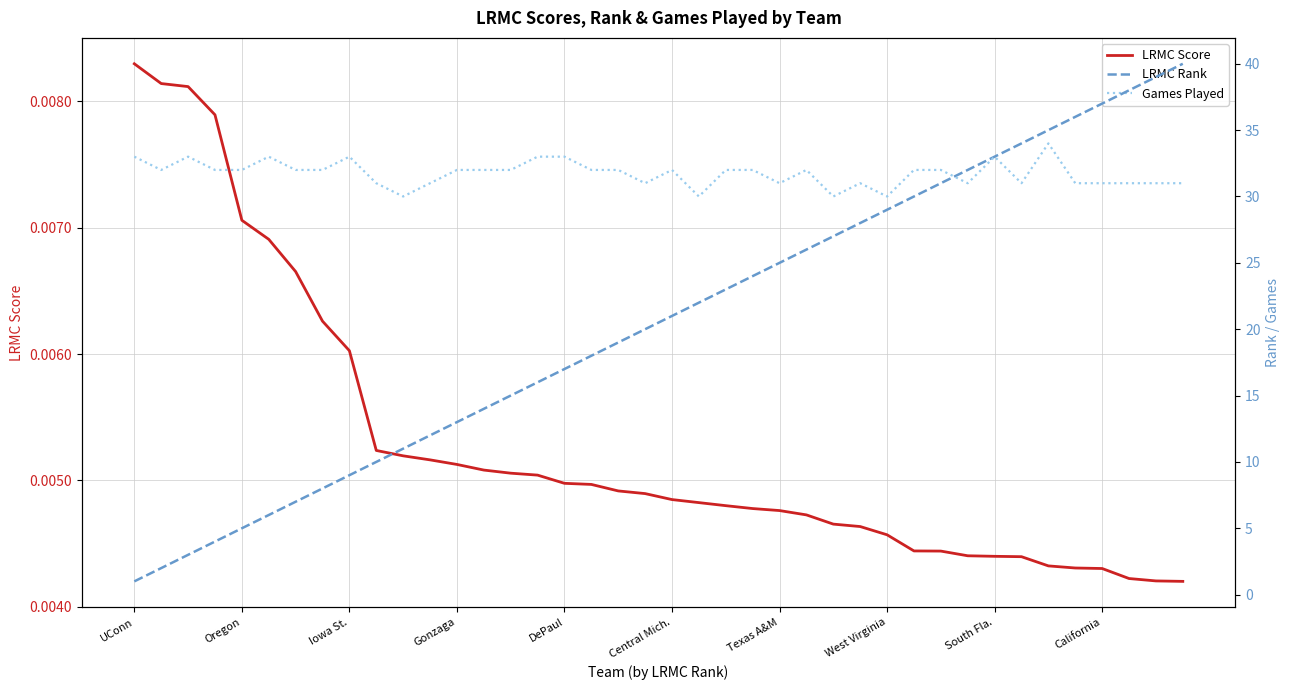

Which series has the largest total across all categories?

Games Played